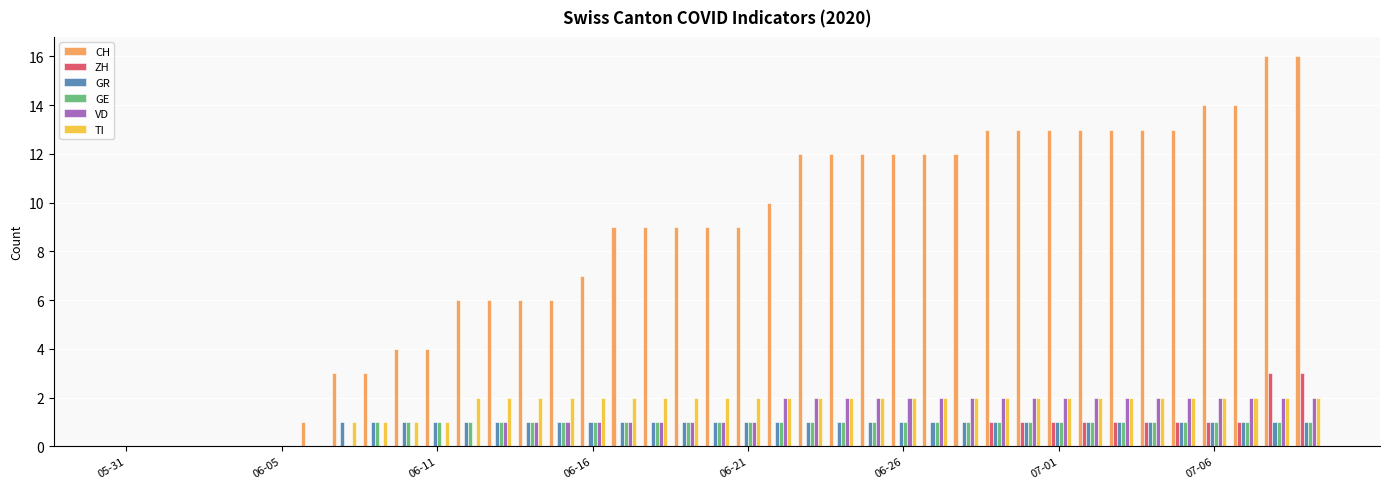

Which series has the largest total across all categories?

CH